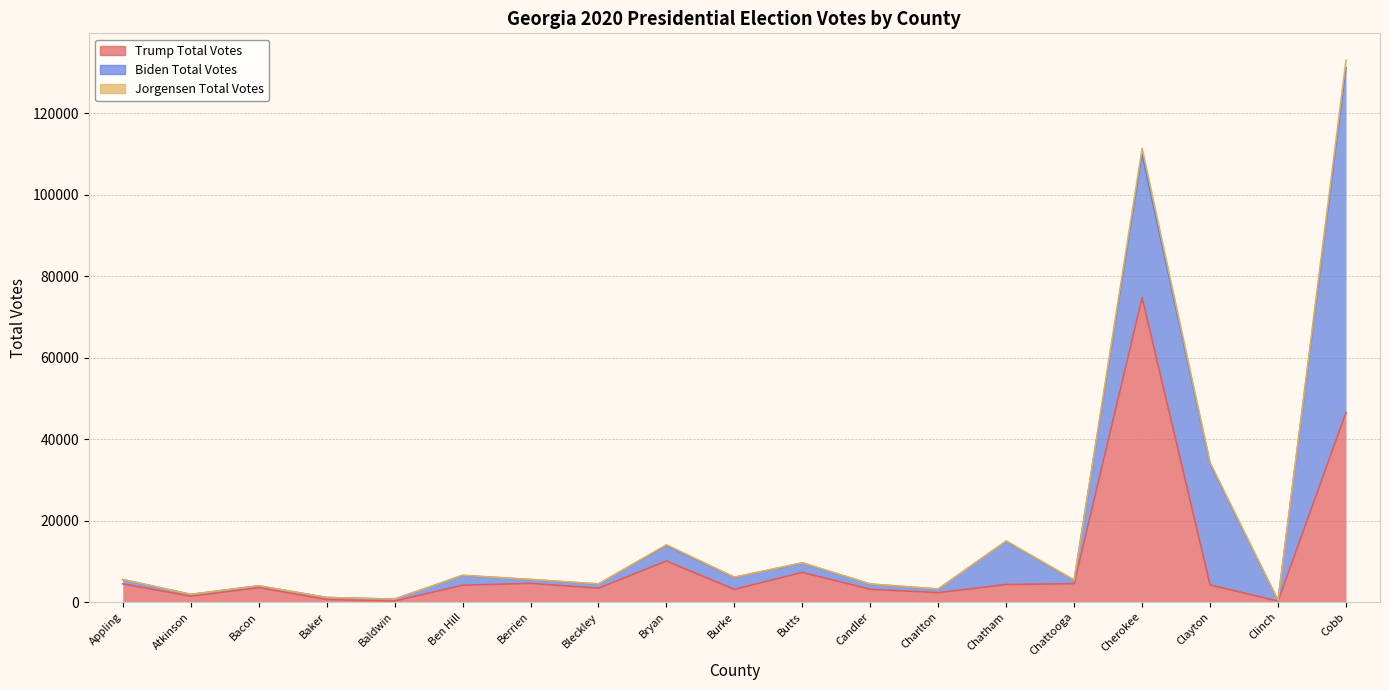

What is the label of the 5th point from the left?

Baldwin